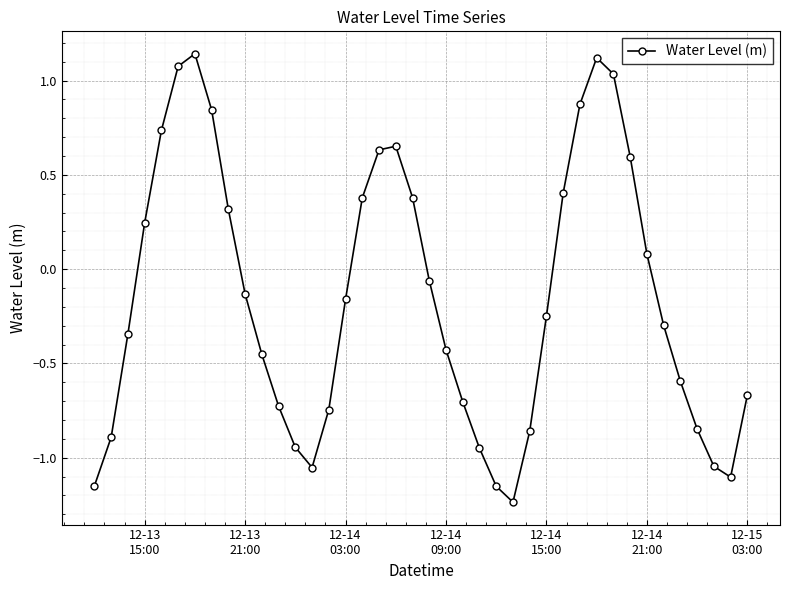

Is this an area chart (filled region under the line)?

No